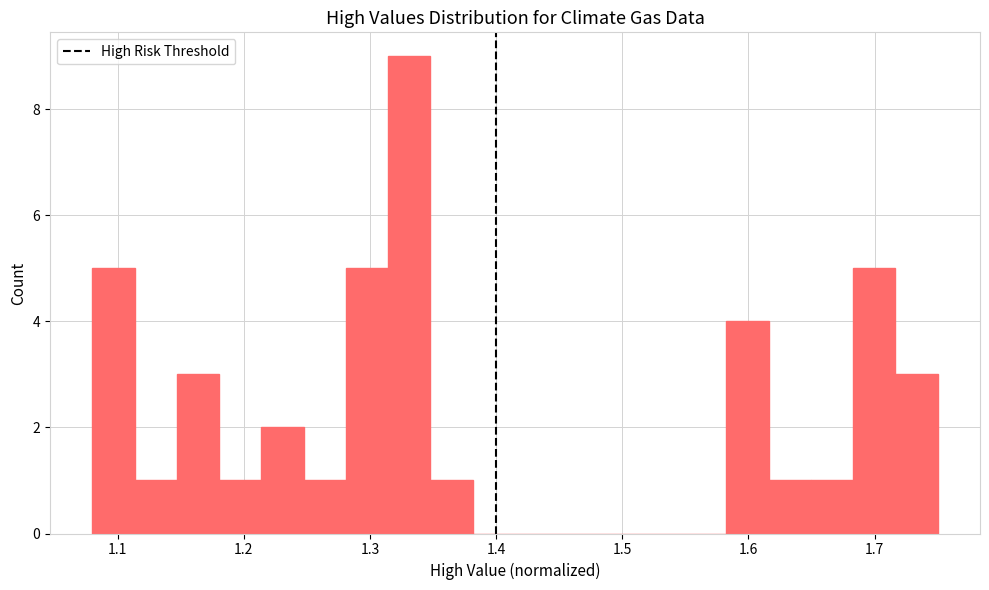

Around what value on the x-axis is the tallest bar? Give the approximate position of its centre, as read against the axis.

1.33